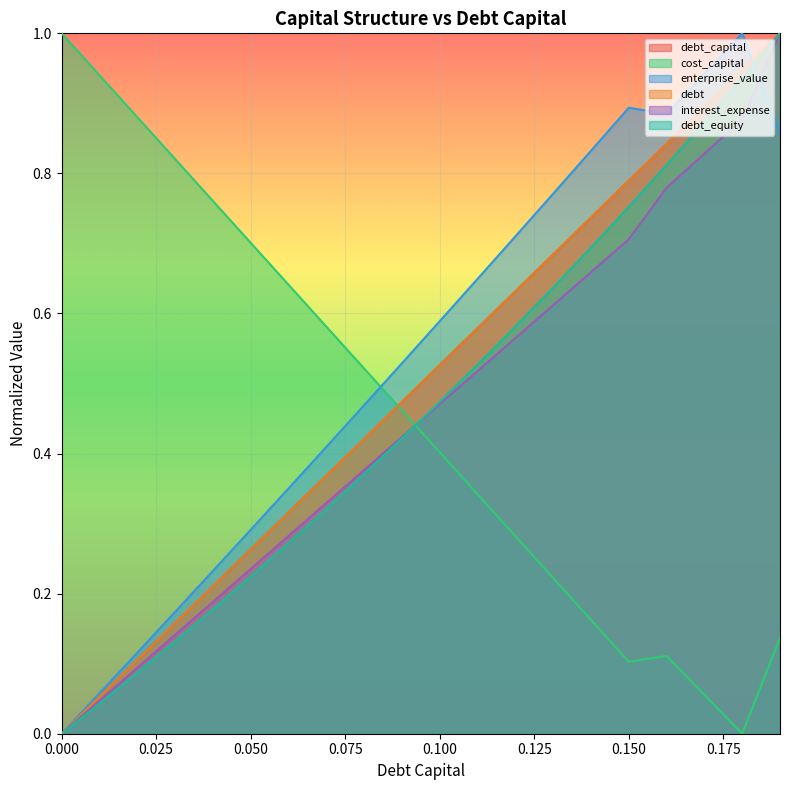

What is the total value across all series at 0.07?

2.4